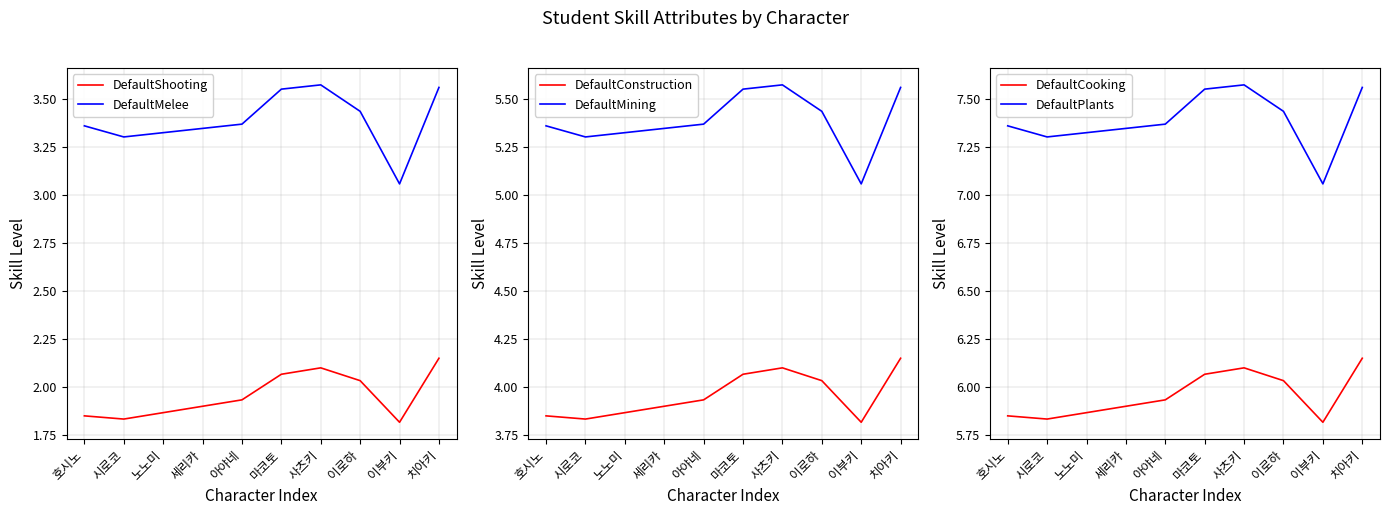

What is the sum of the DefaultConstruction values at 이로하 and 시로코?

7.9